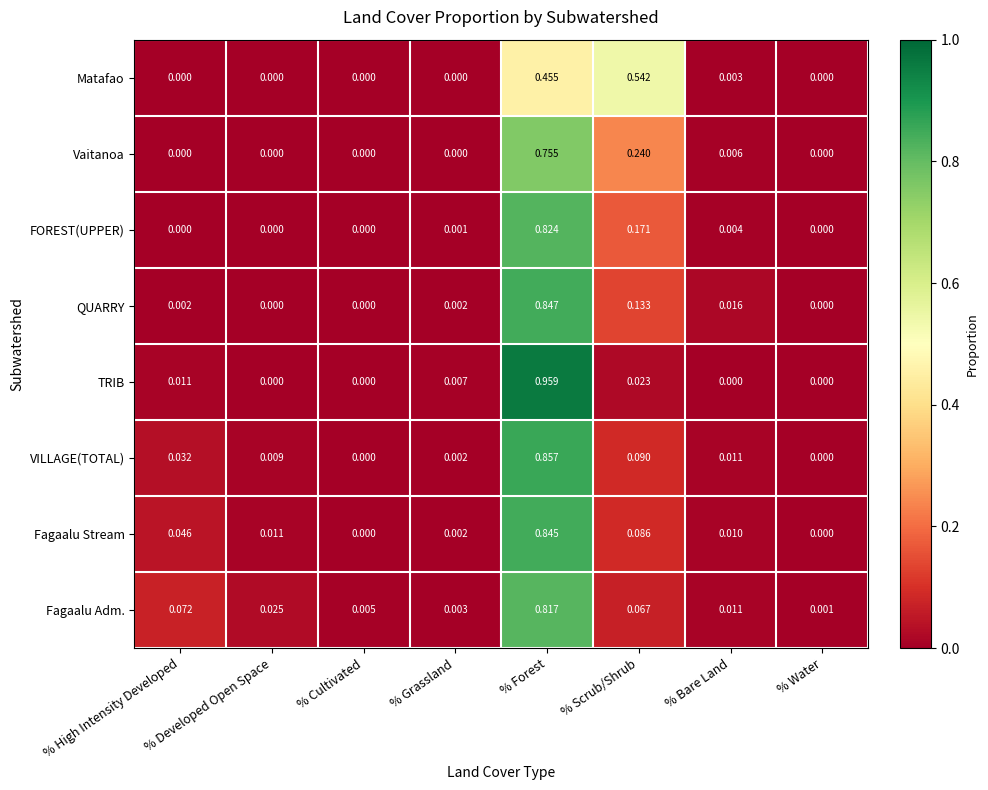

At which label does Fagaalu Stream reach its peak?

% Forest